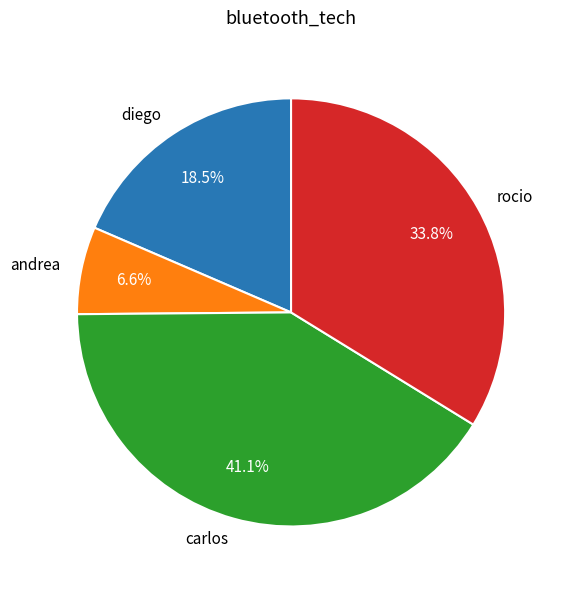

To the nearest percent, what is the combined percentage of carlos and andrea?

48%